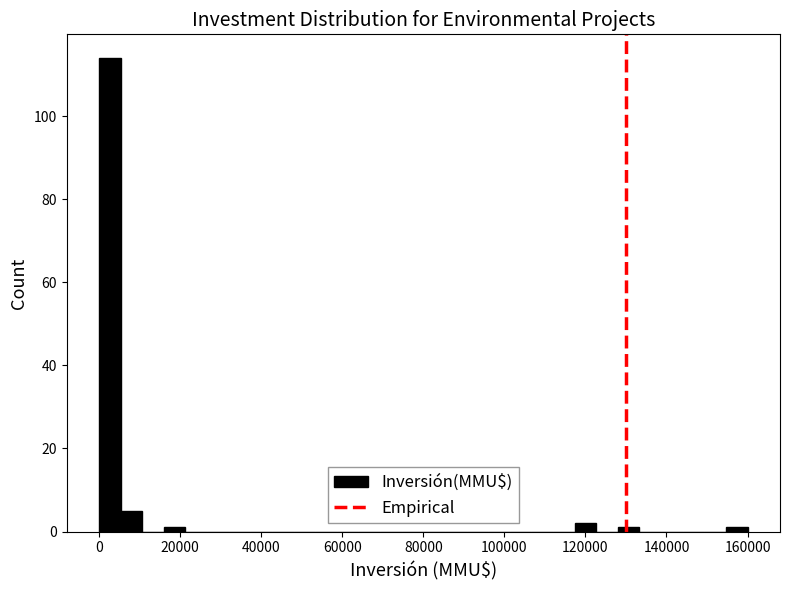

Read against the x-axis, roughly where is the centre of the tallest bar?

2000